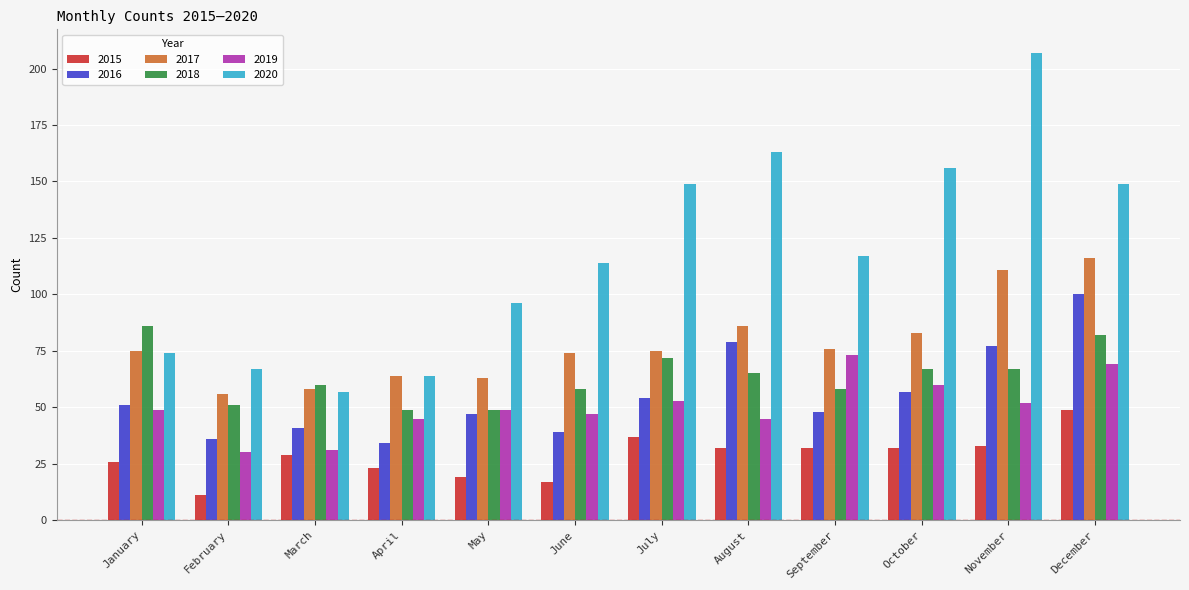

How many data points does each series have?

12